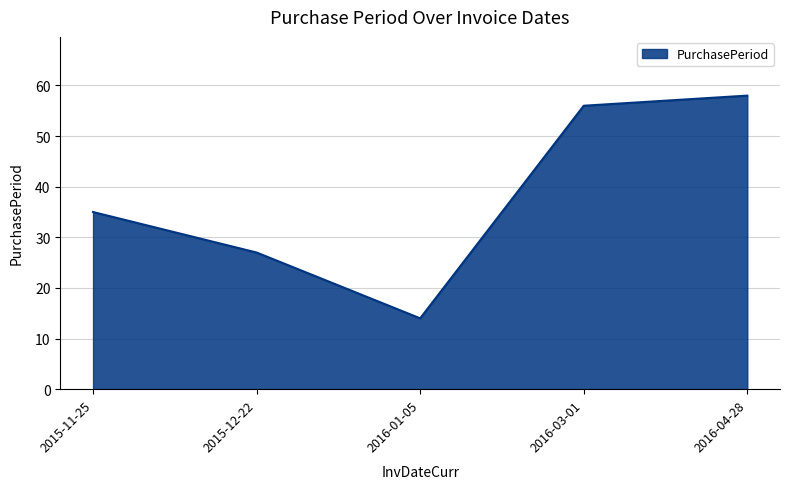

What is the difference between the values at 2016-01-05 and 2015-11-25?

21